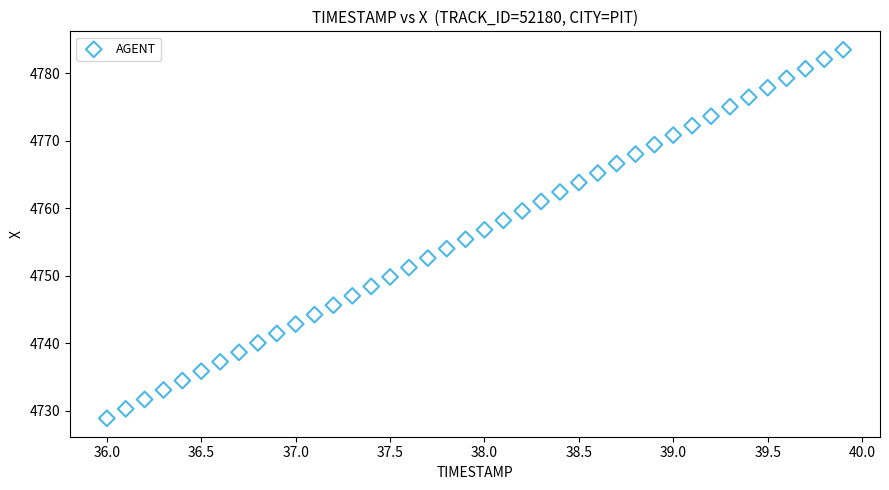

What is the range of X values (max minus min)?

3.9